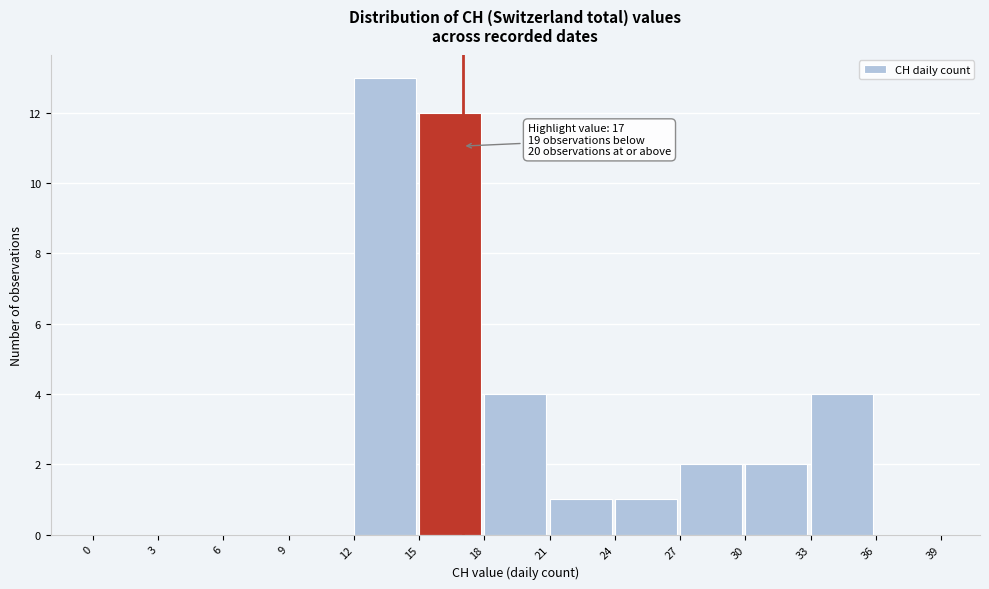

Which range on the x-axis has the tallest bar?

12 to 15